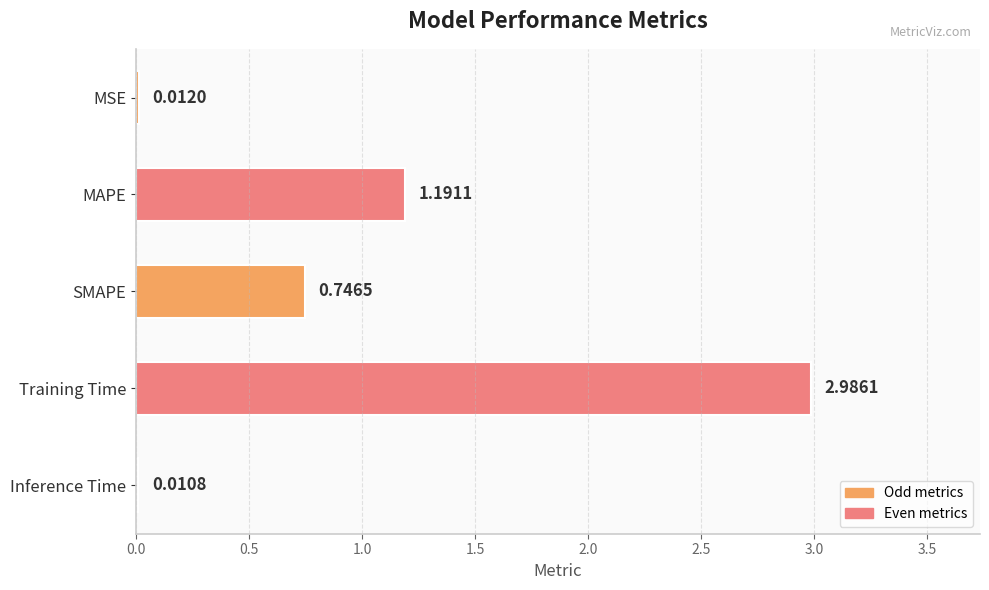

How many categories are shown in the chart?

5